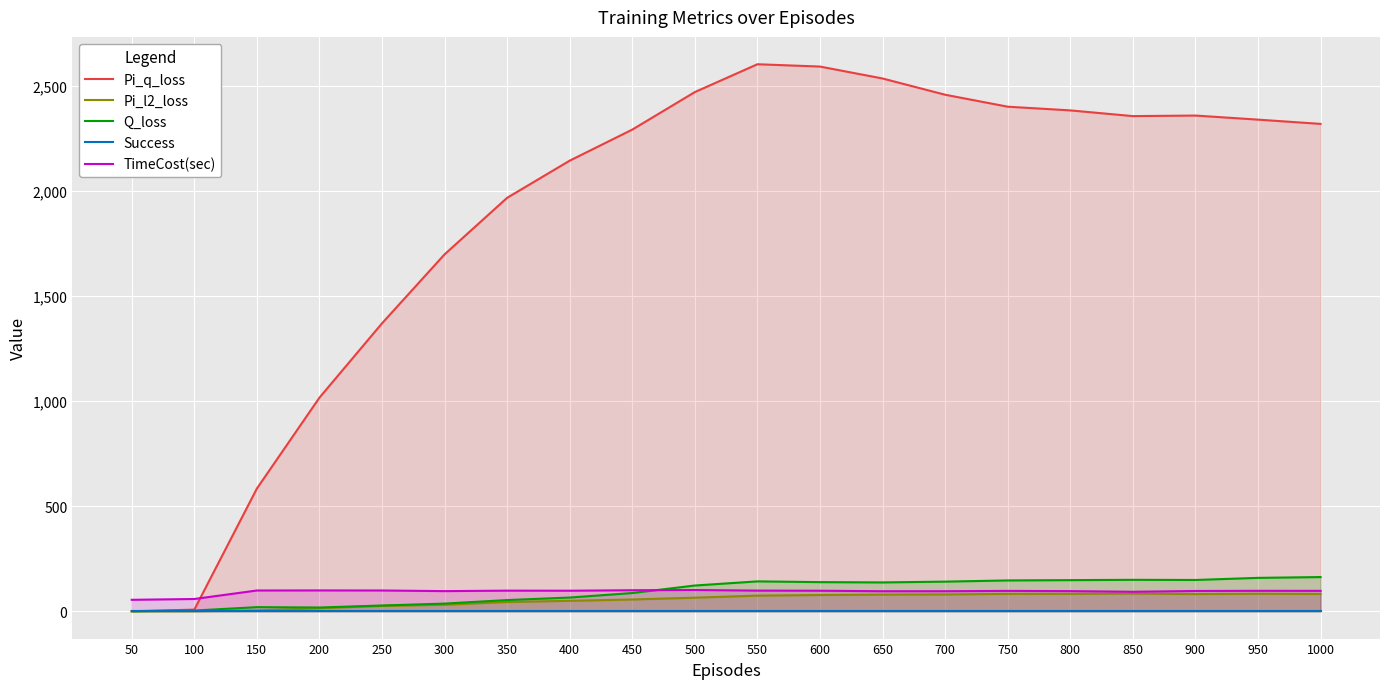

True or false: TimeCost(sec) and Pi_l2_loss cross at least once.

False